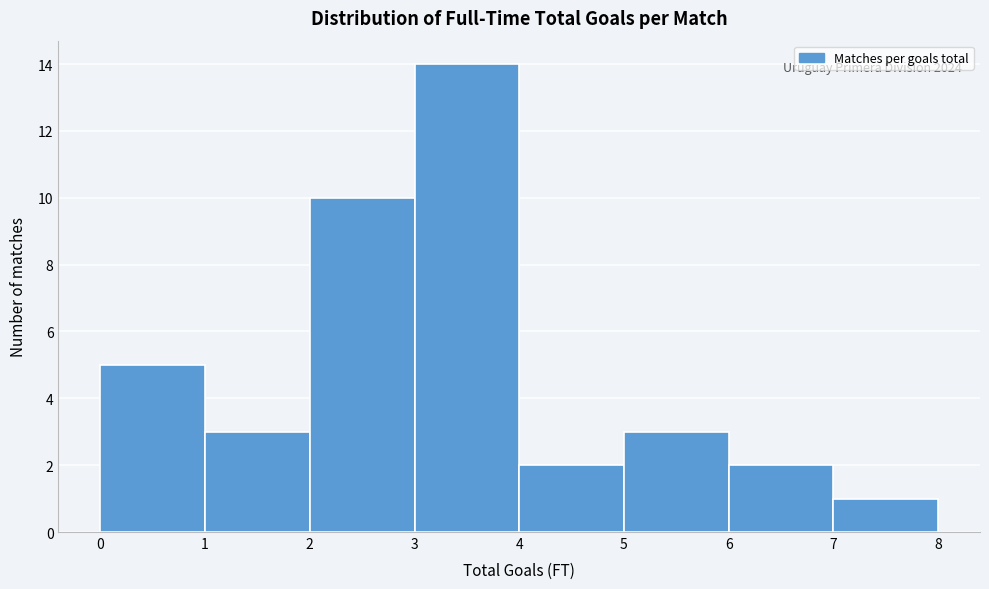

Over which range of the x-axis is the bar tallest?

3 to 4